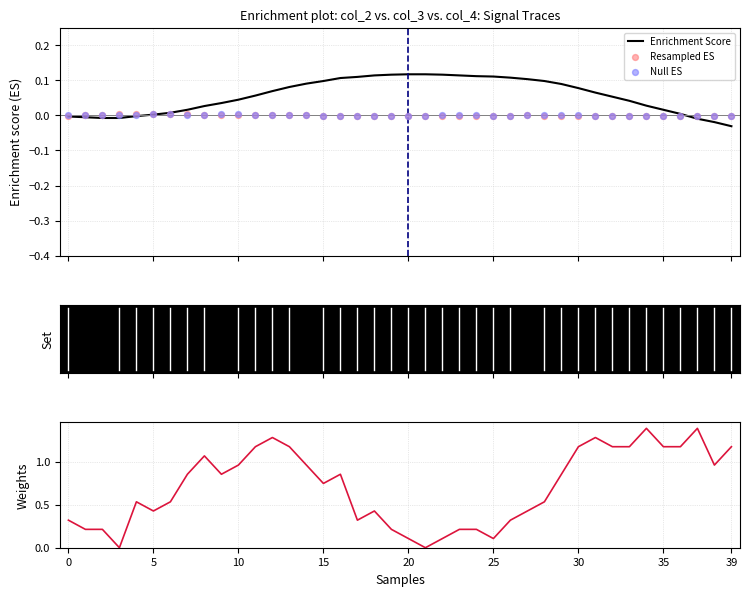

At which category is the sum across all series the highest?

34